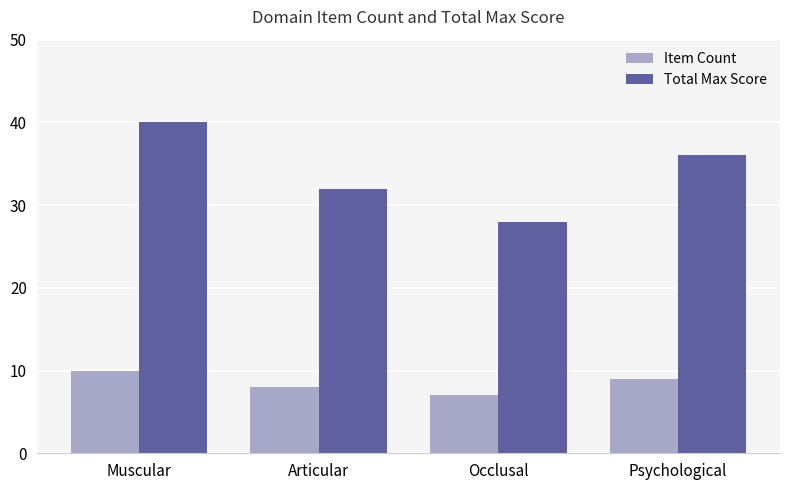

Which series has the largest total across all categories?

Total Max Score